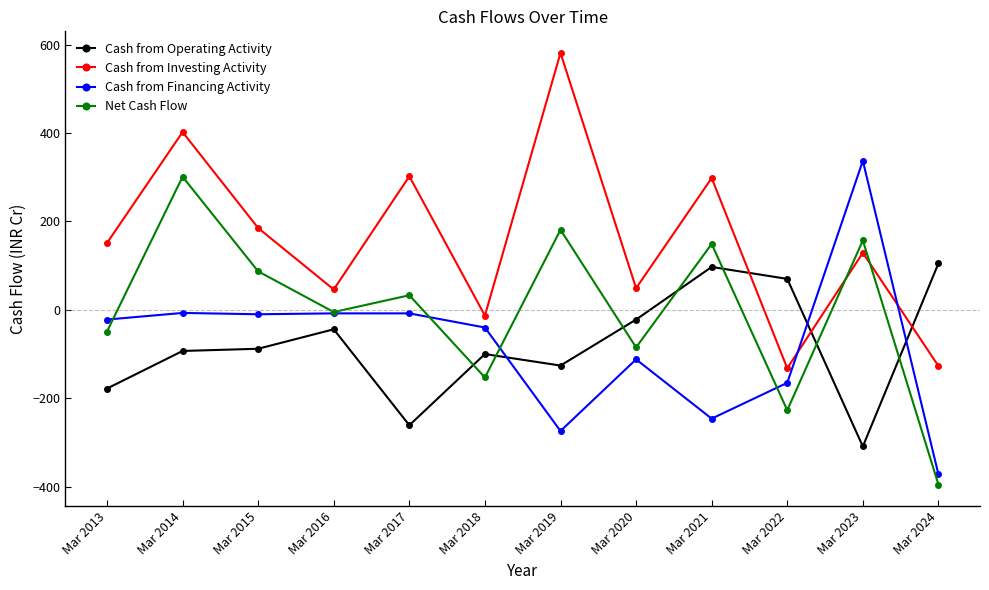

What is the difference between the second highest and second lowest values in the Cash from Financing Activity series?

267